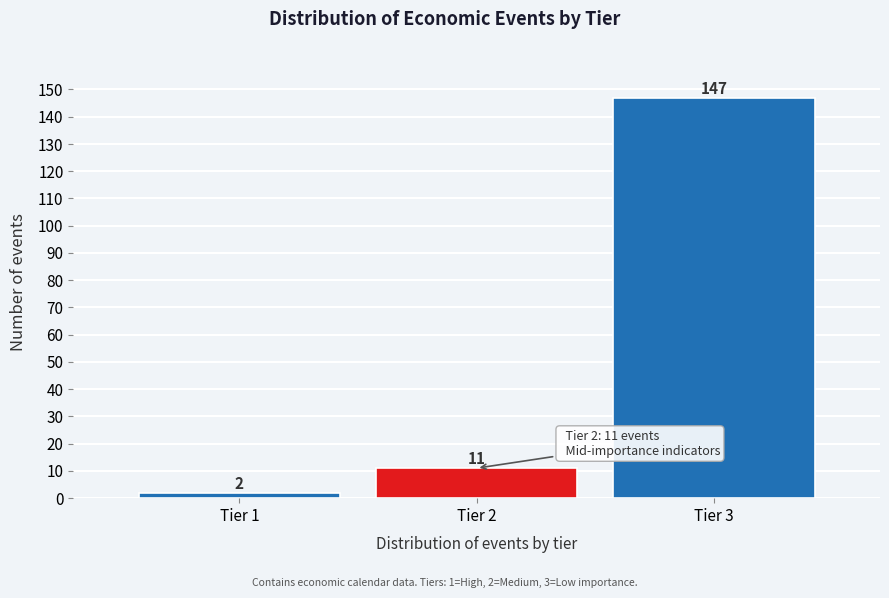

Reading left to right, what are all the values shown in this chart?

2	11	147